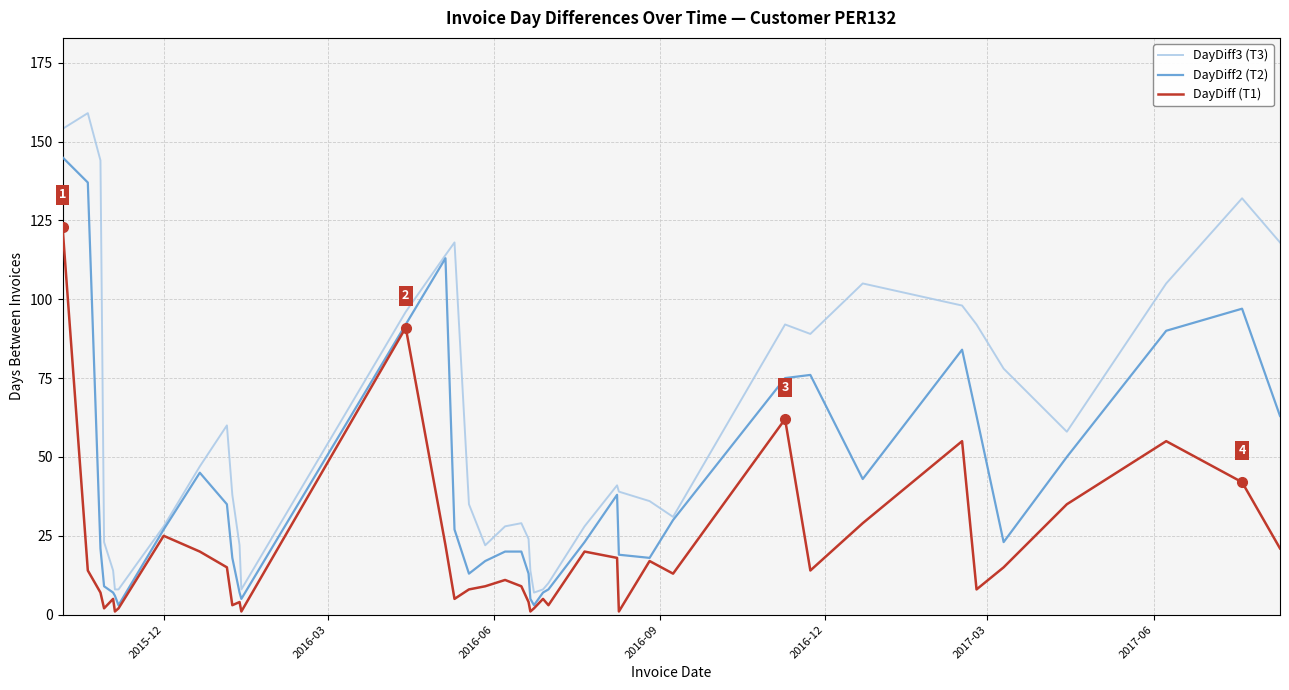

What is the greatest value displayed?

159